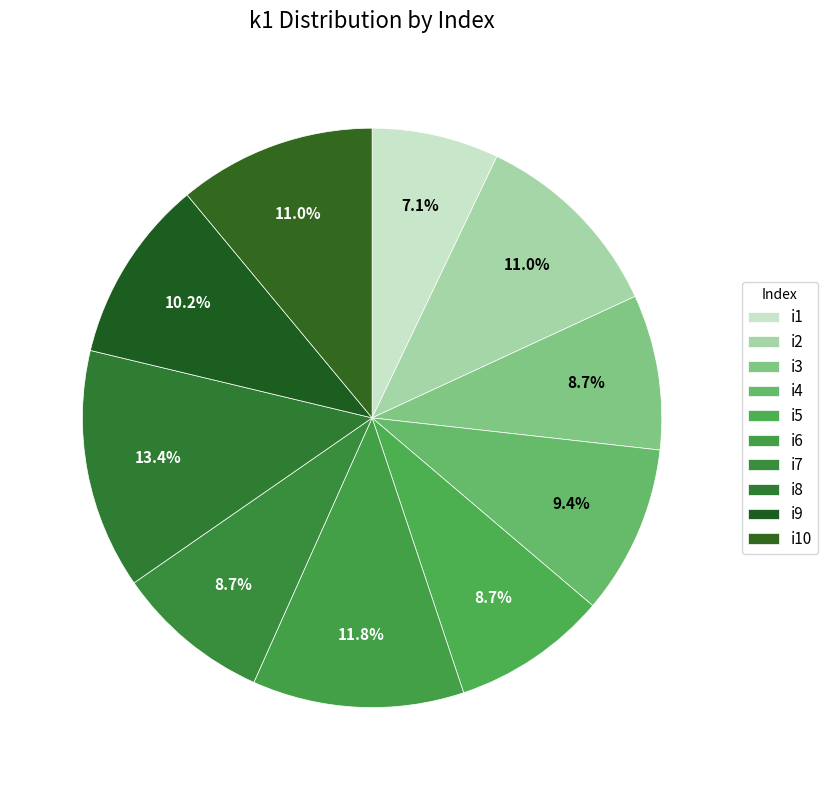

How much of the chart is everything except i10?

89.0%